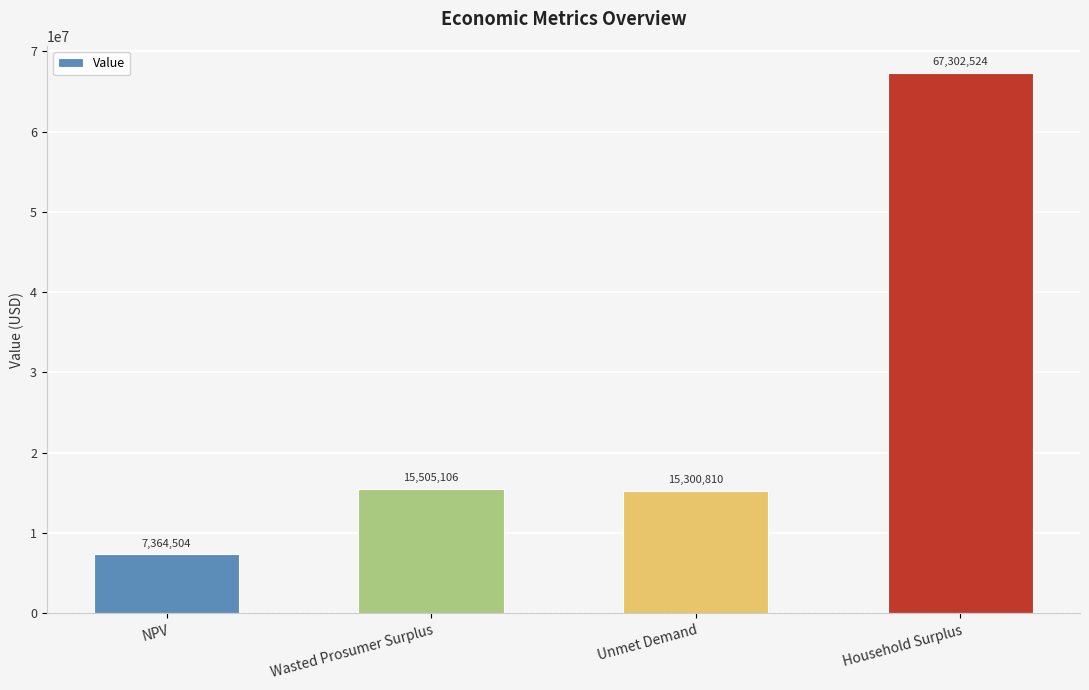

What is the difference between the maximum and minimum values?

59938020.0